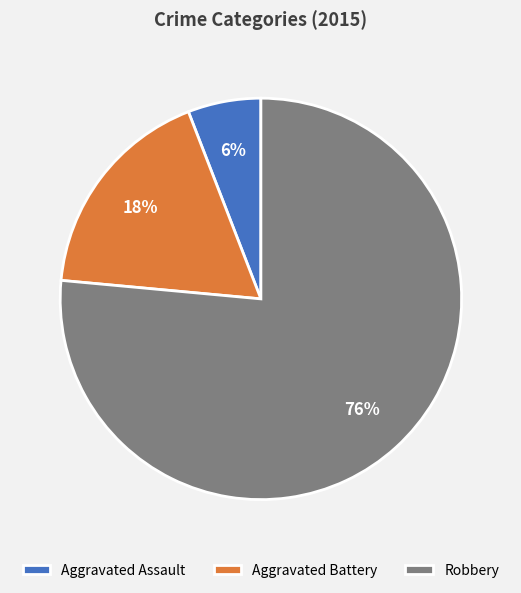

Count the number of slices in the pie.

3